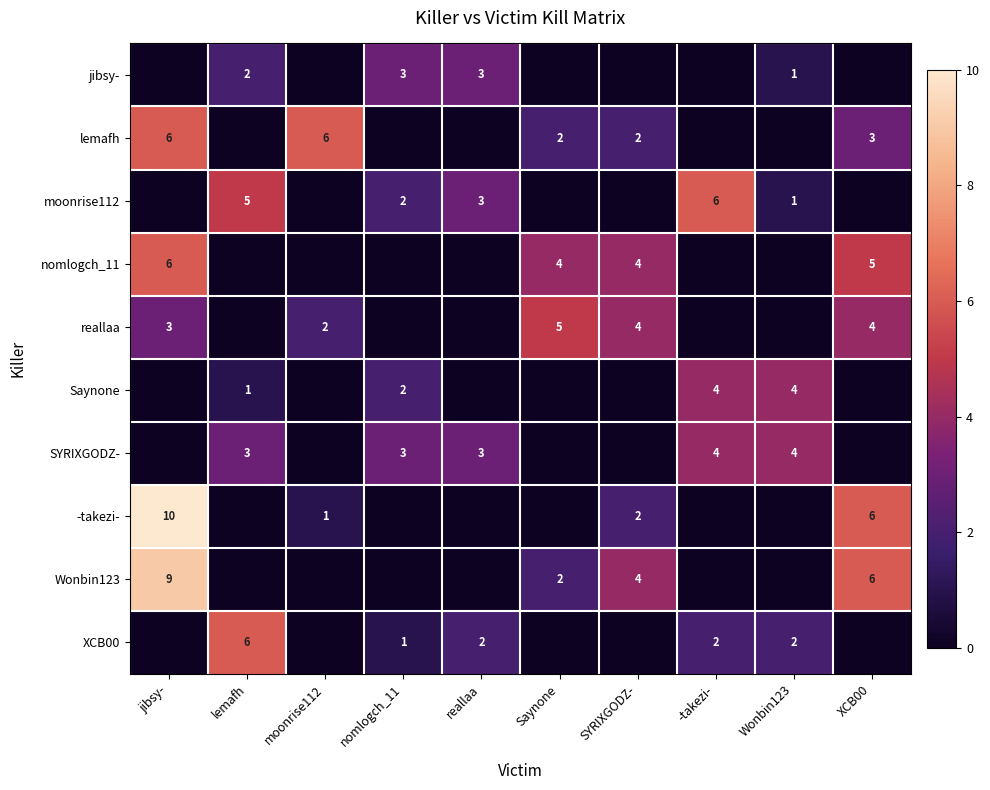

The SYRIXGODZ- series shows 1 at -takezi-. True or false?

False